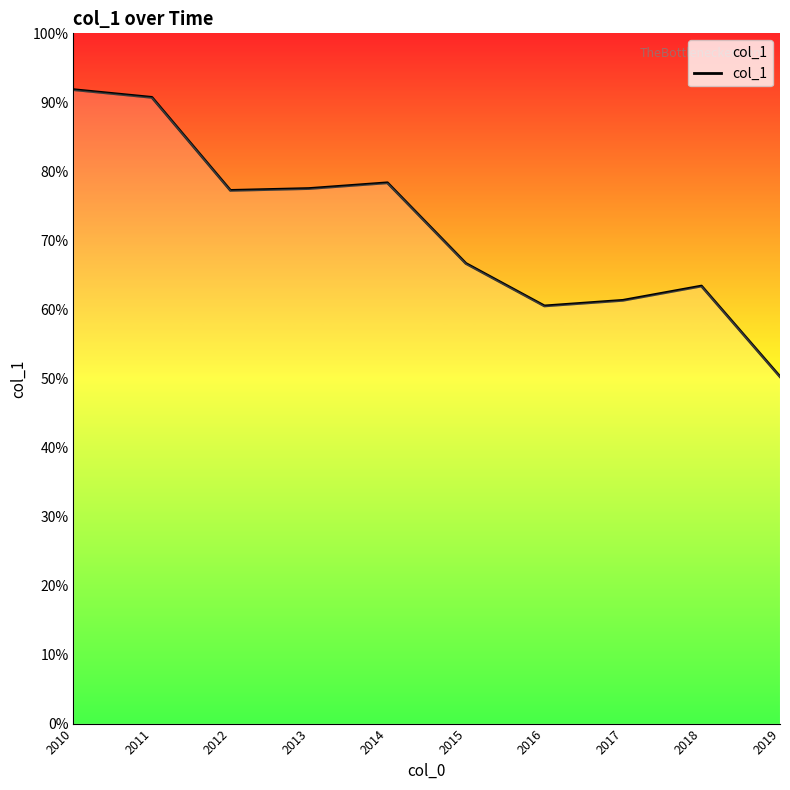

Which has a higher value, 2010 or 2017?

2010